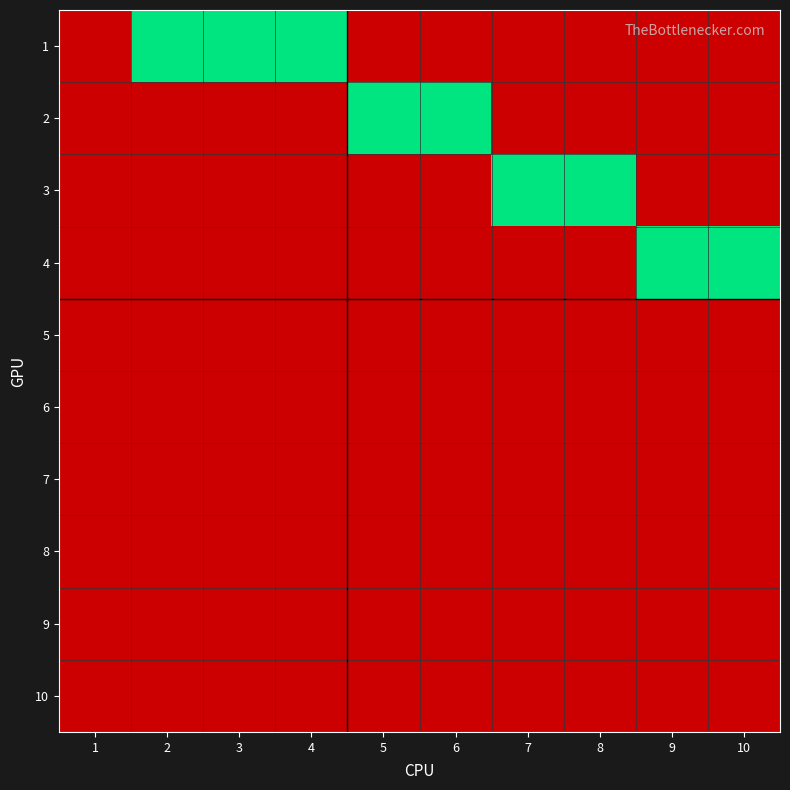

Rank the series at 6 from highest to lowest value.

2, 1, 3, 4, 5, 6, 7, 8, 9, 10